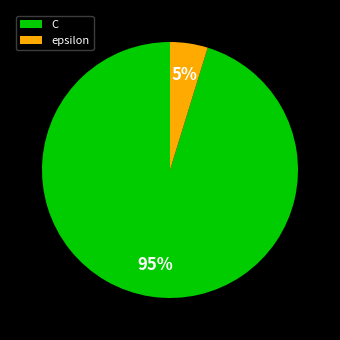

To the nearest percent, what is the difference between the largest and smallest slice percentages?

90%